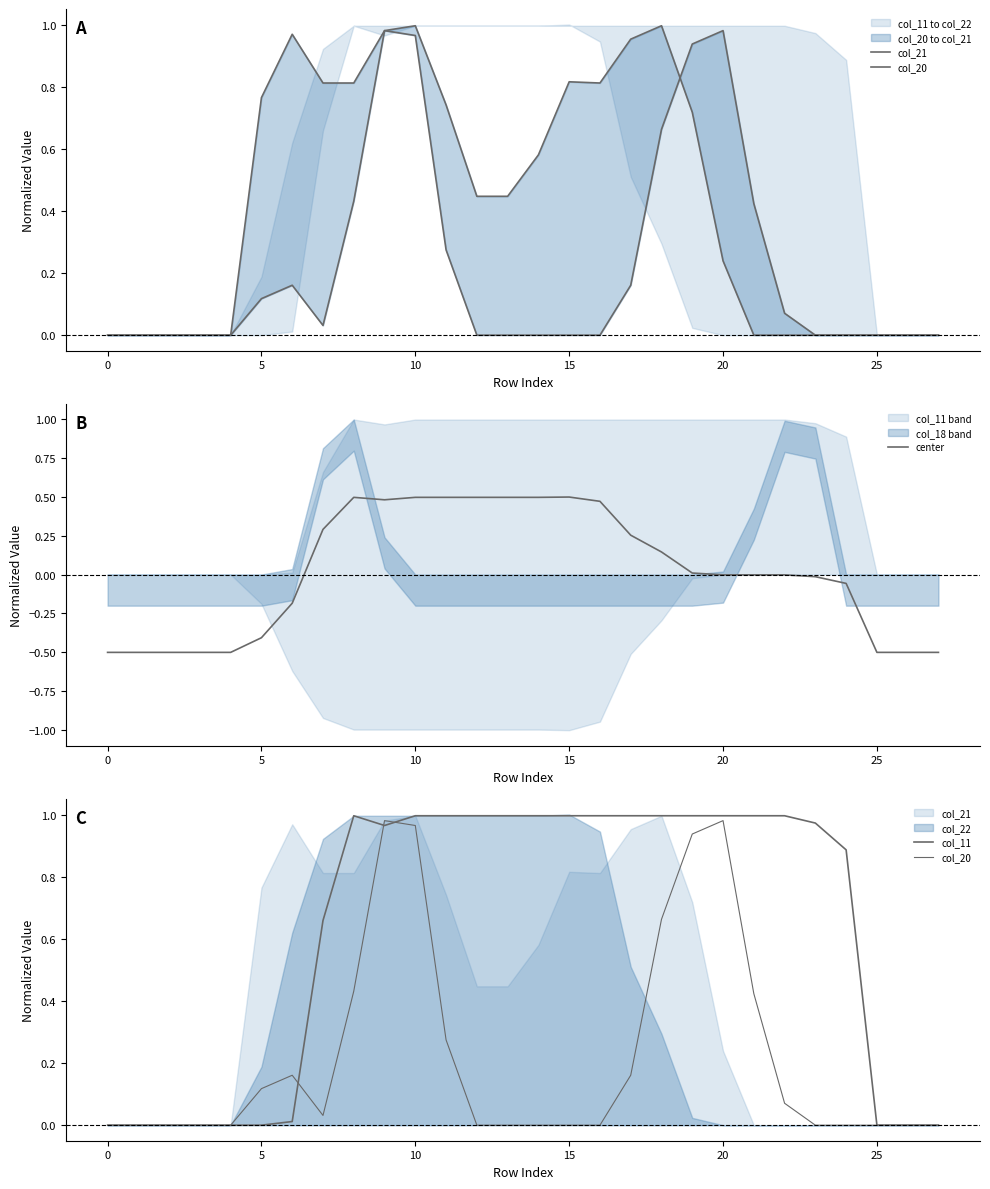

Which has a higher value, 15 or 9?

9